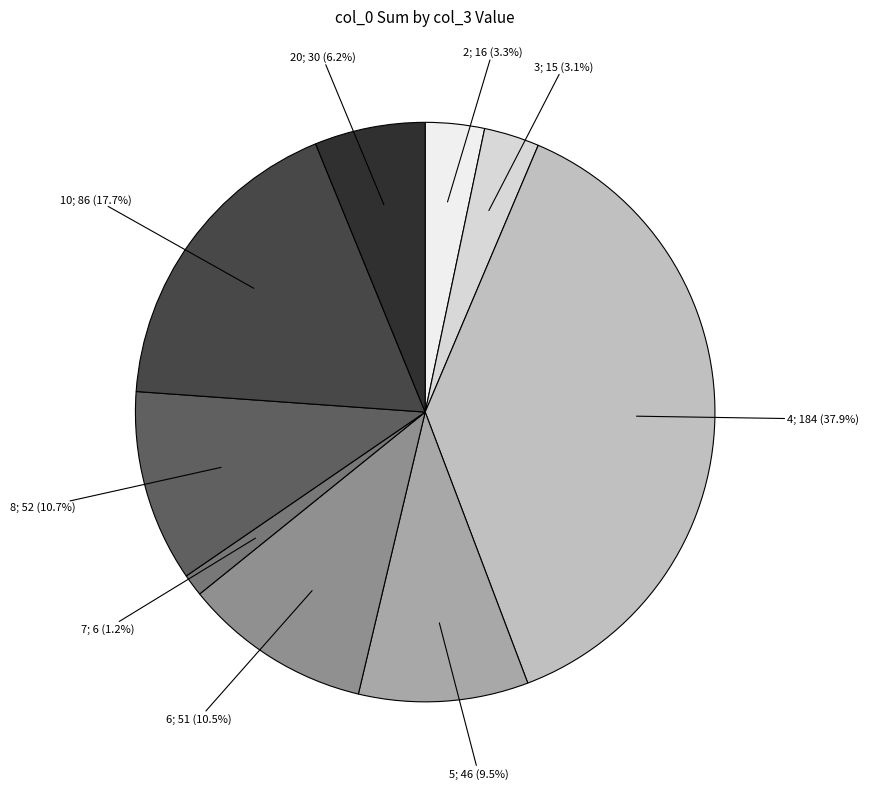

Is there a majority slice in this chart?

No